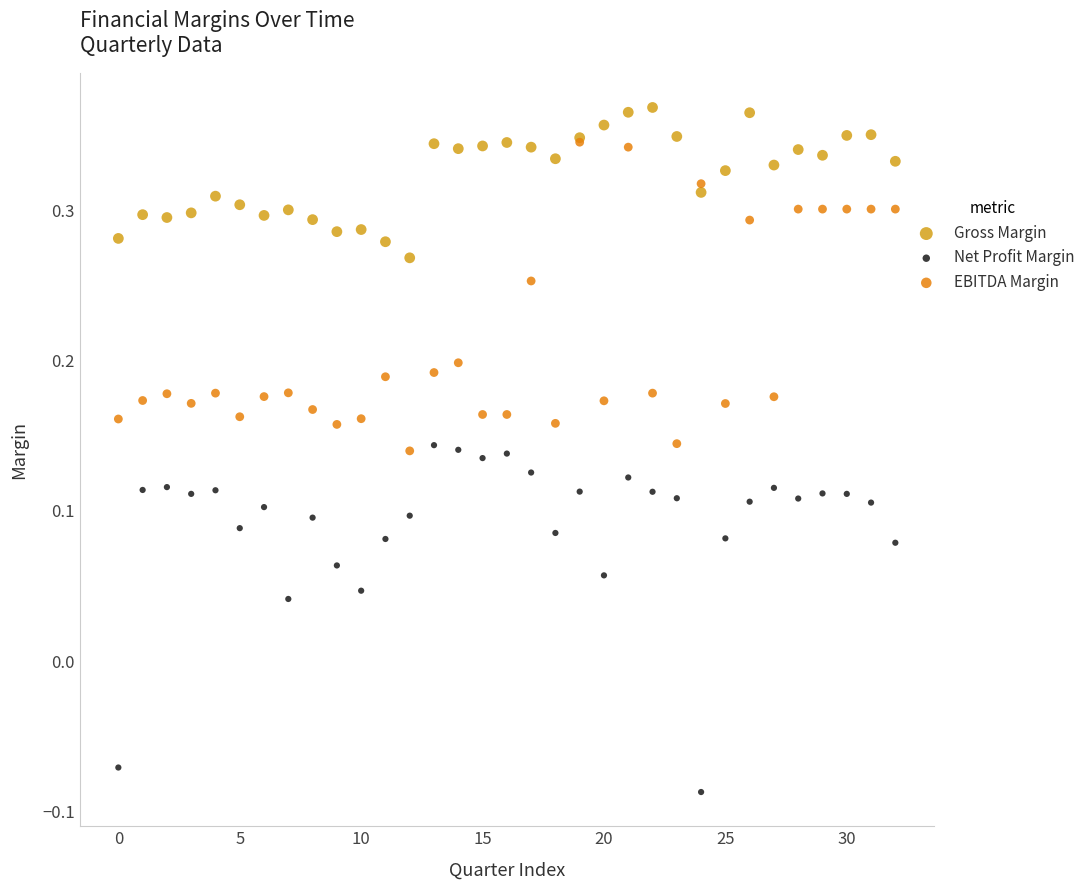

What are all the series names shown in the legend?

Gross Margin, Net Profit Margin, EBITDA Margin